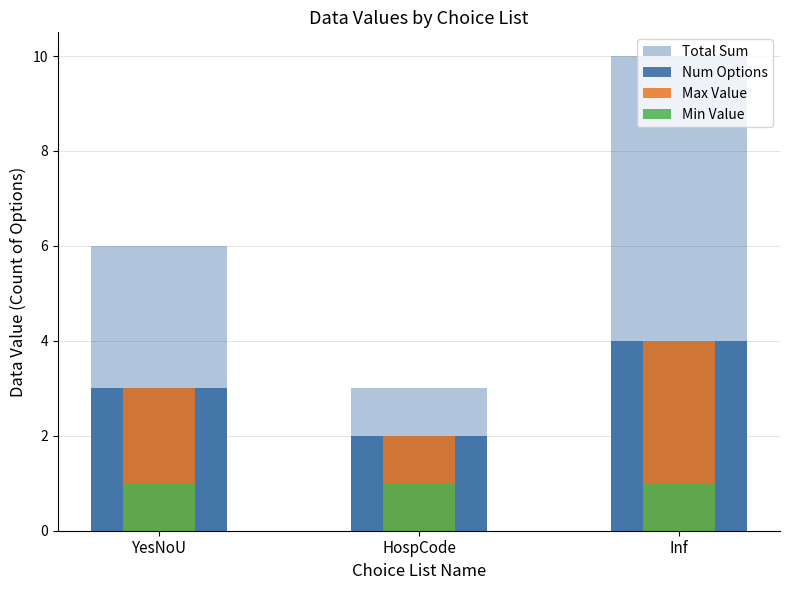

What is the minimum value for Total Sum?

3